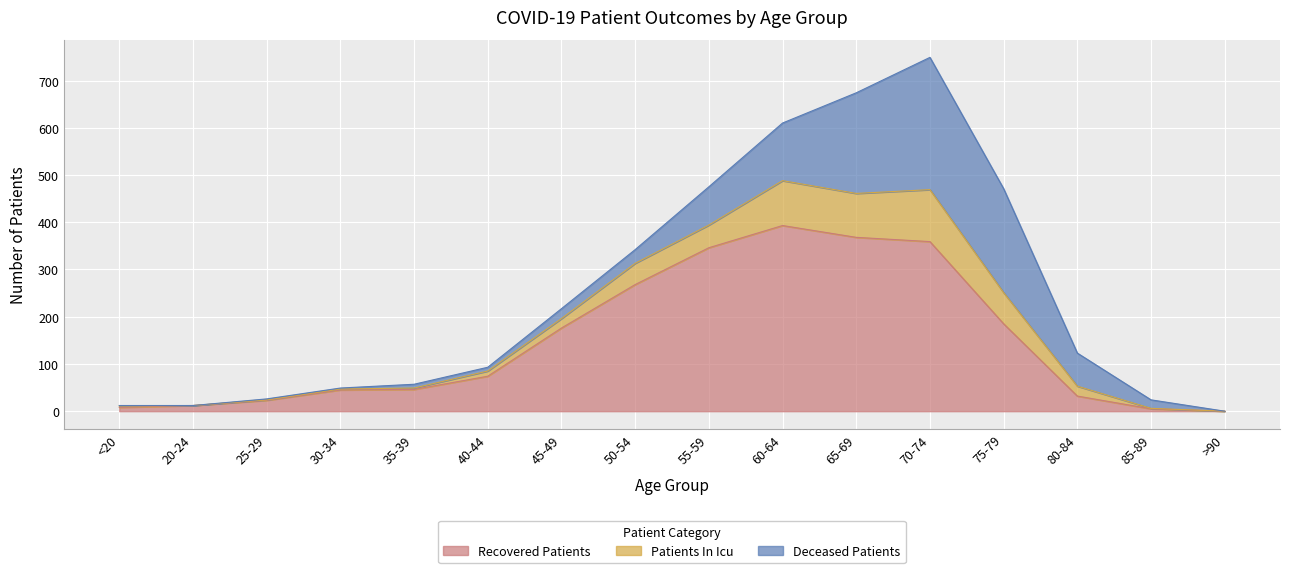

At which category is the sum across all series the highest?

70-74